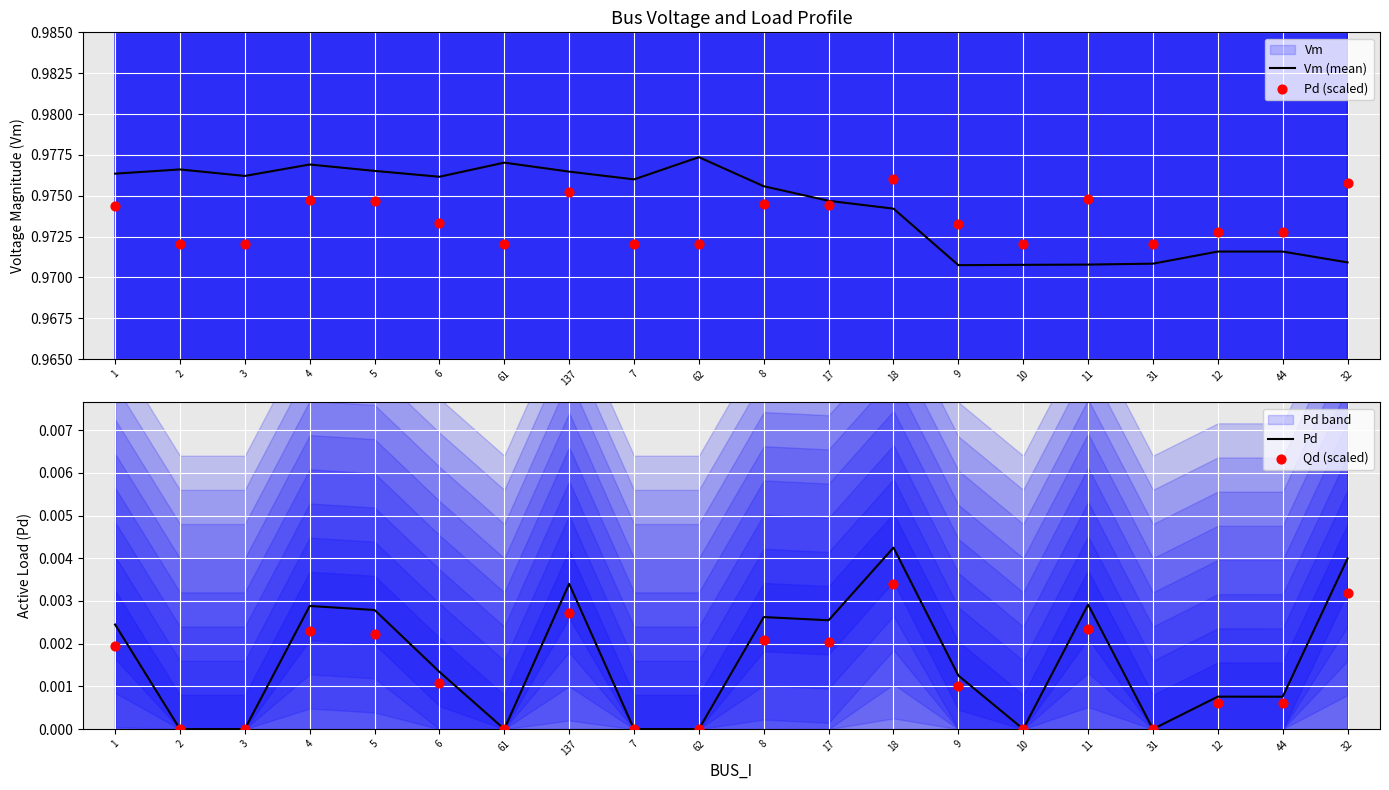

Which series has the largest total across all categories?

Vm (mean)